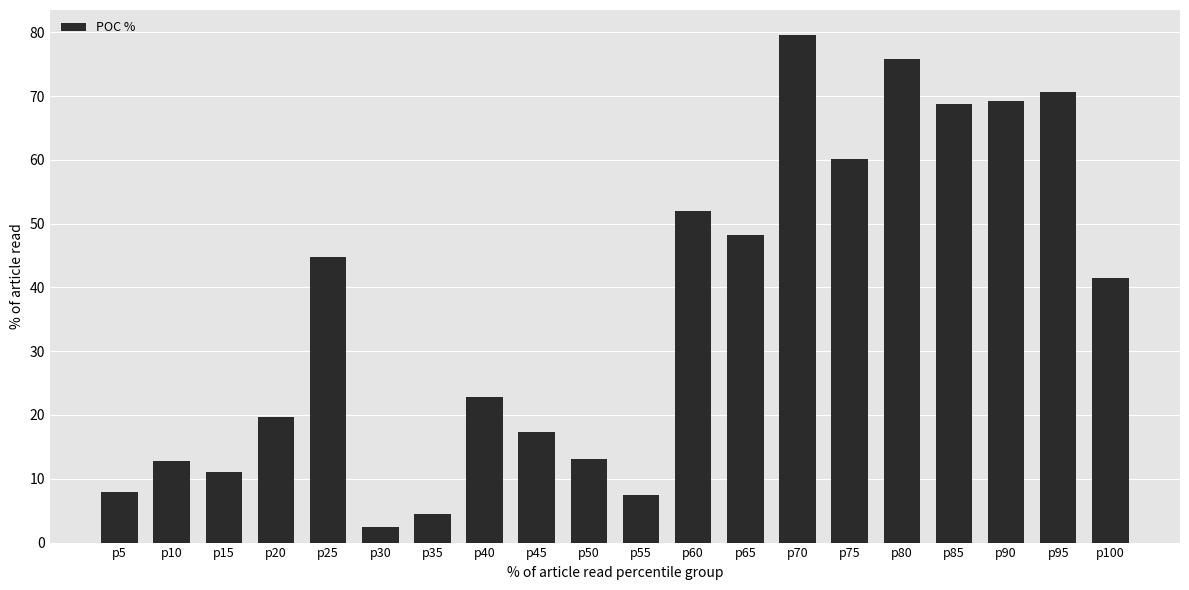

What is the difference between the maximum and second lowest values?

75.1